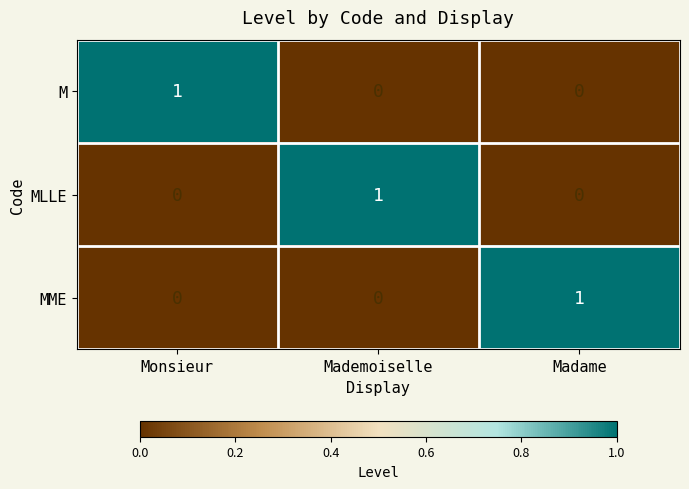

Count the MME values in the range 0 to 1.

3